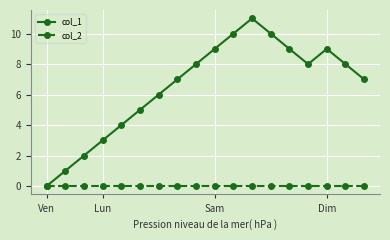

Which series has the largest range (max minus min)?

col_1